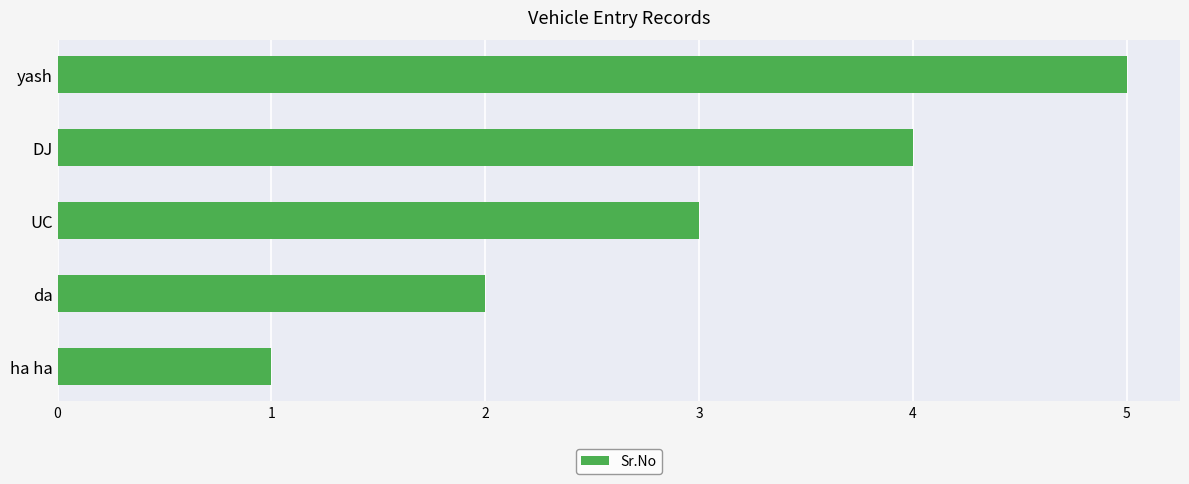

List the labels in order of value, smallest first.

ha ha, da, UC, DJ, yash